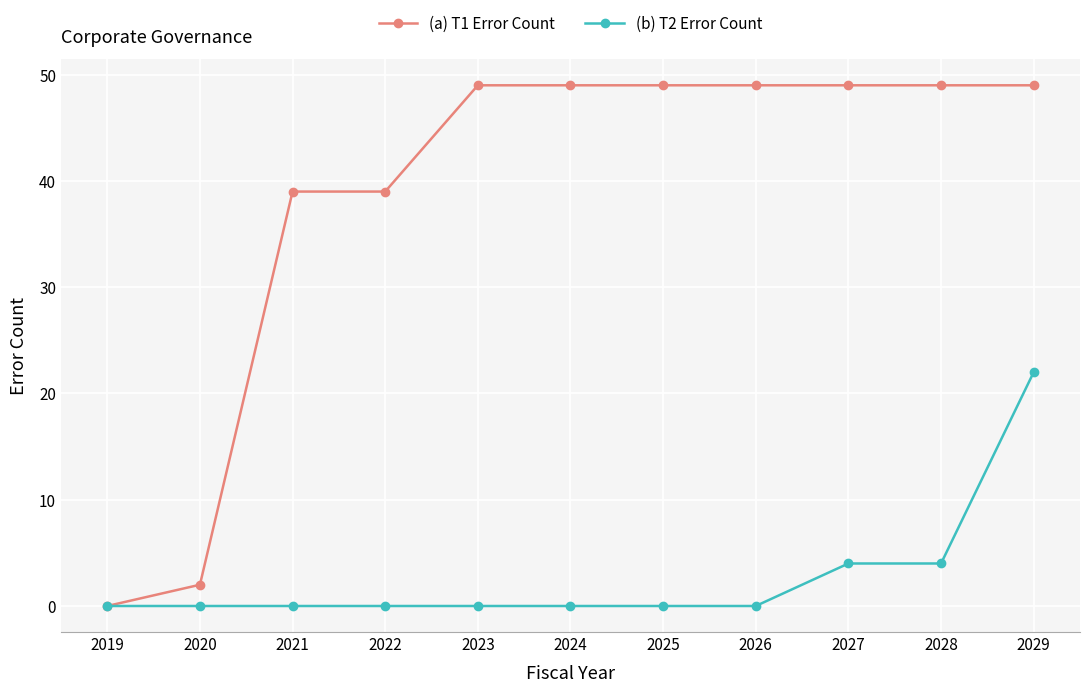

What is the difference between the highest and lowest values at 2024?

49